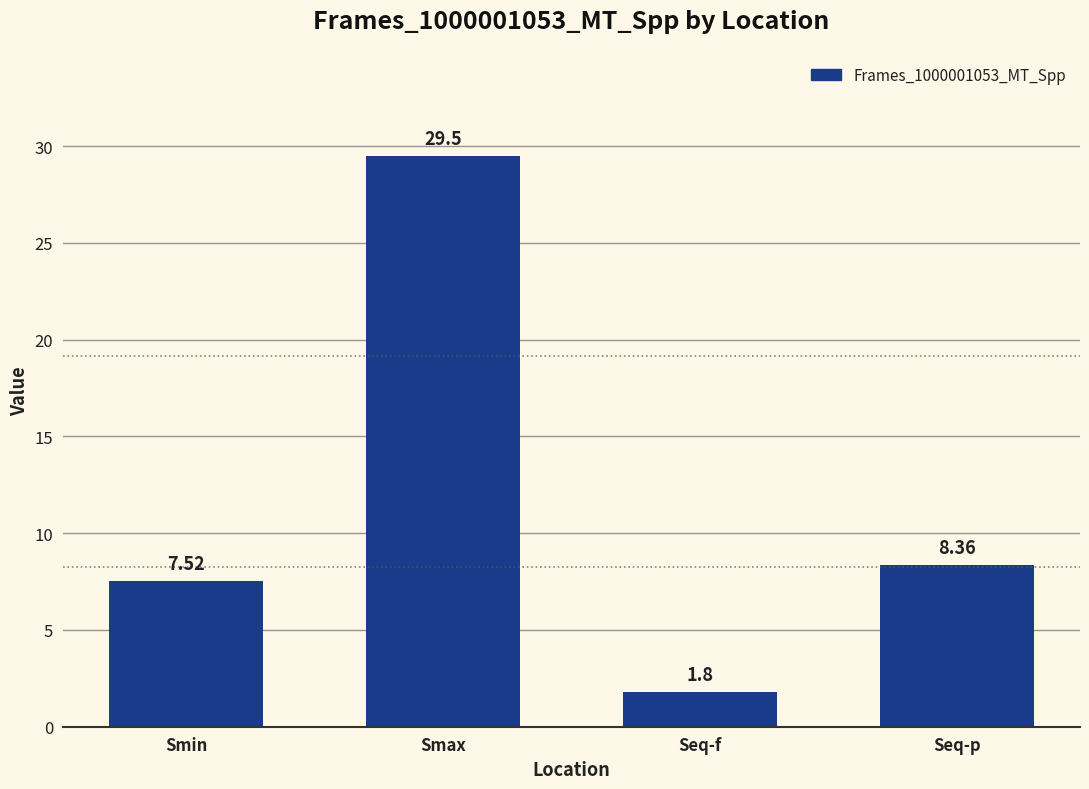

What is the label of the 2nd bar from the right?

Seq-f